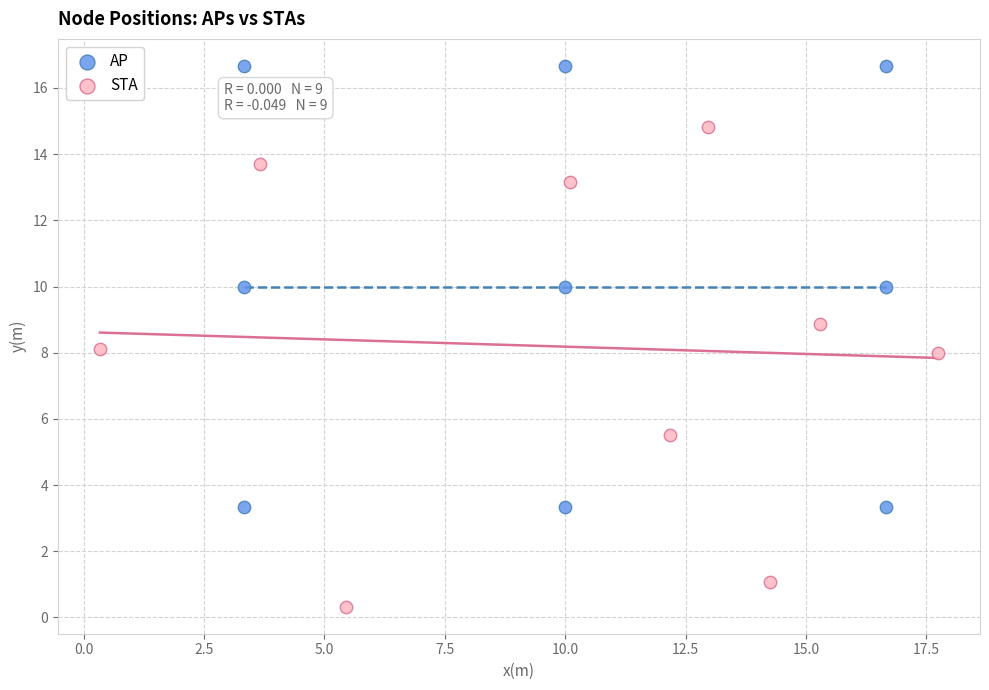

Which series contains the highest Y value?

AP